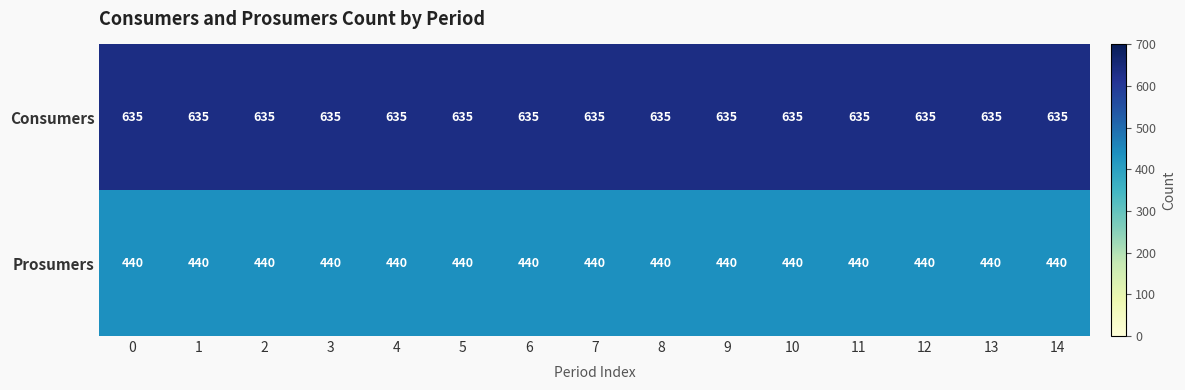

What is the sum of all Consumers values?

9525